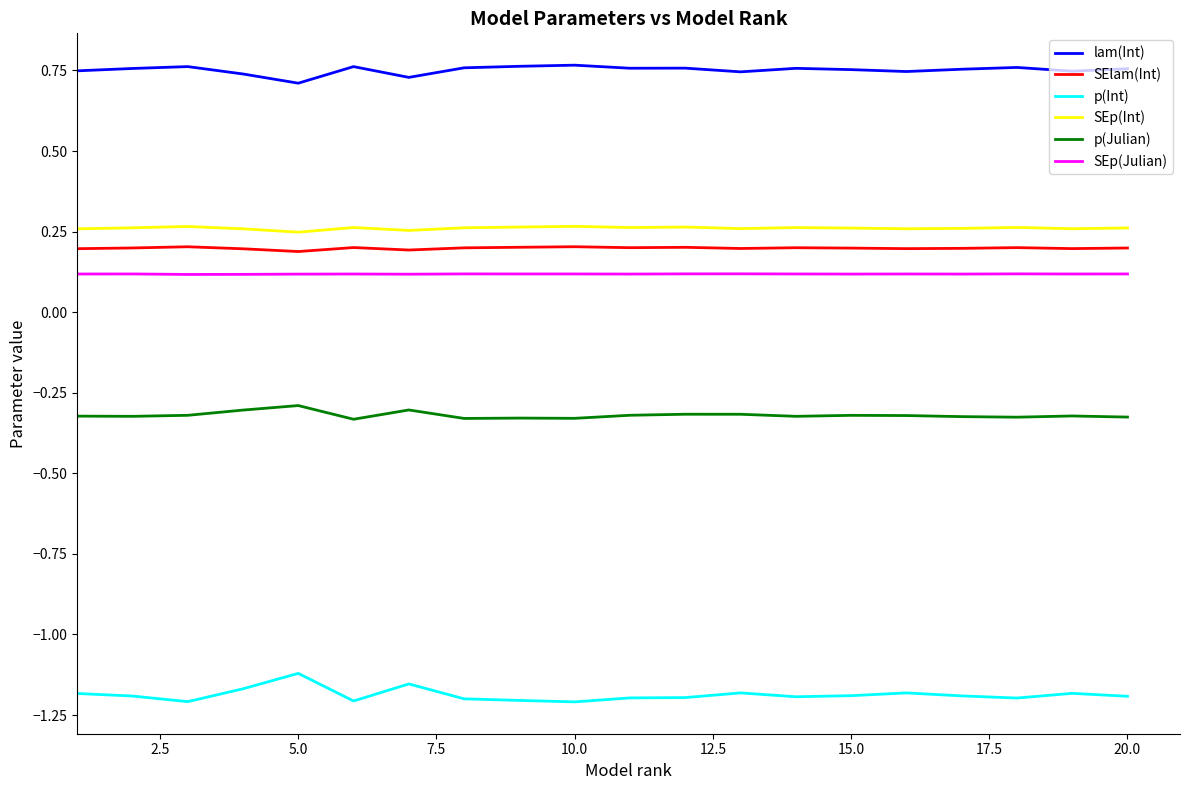

Is this an area chart (filled region under the line)?

No